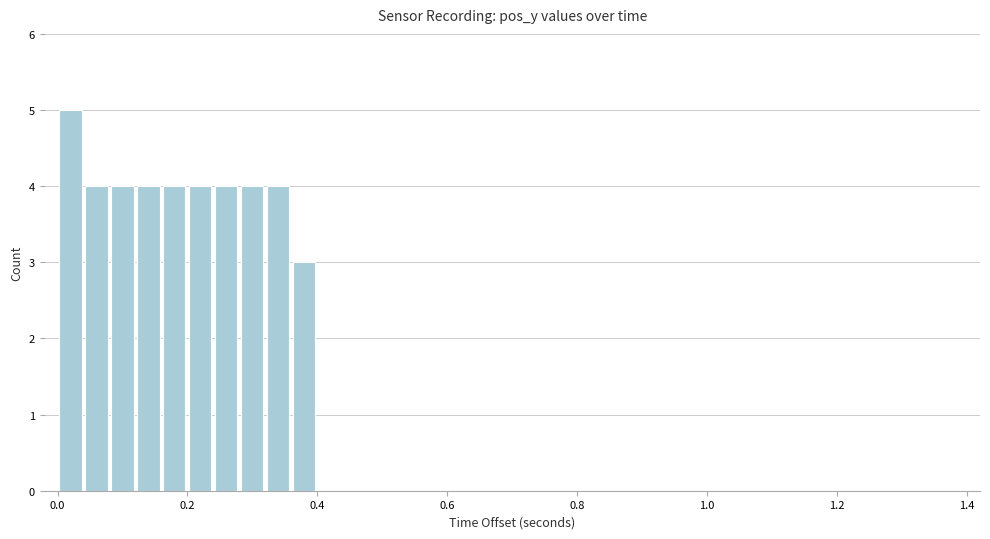

Around what value on the x-axis is the tallest bar? Give the approximate position of its centre, as read against the axis.

0.02